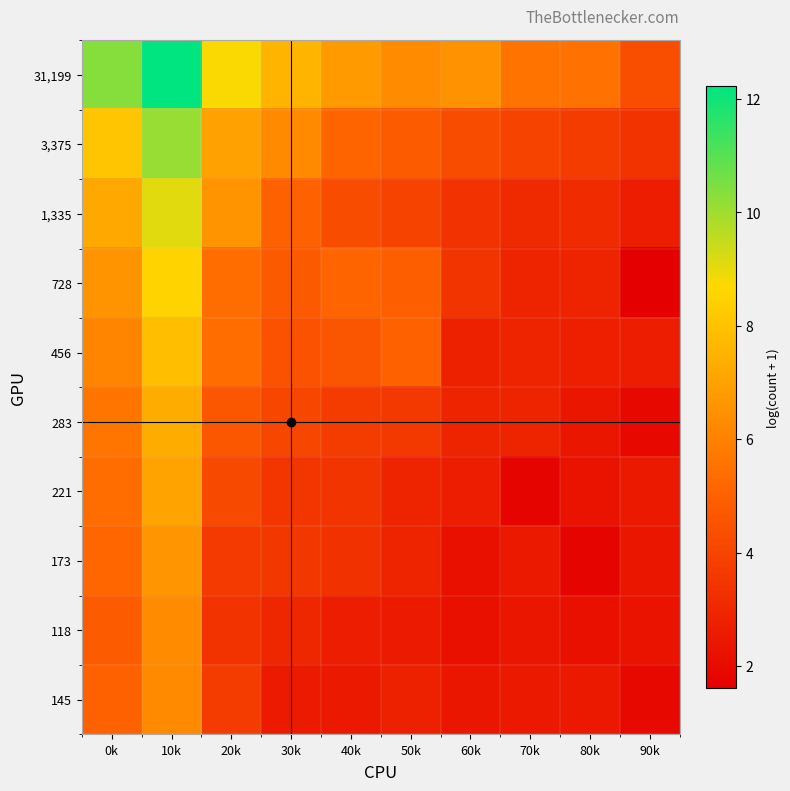

List the series in order of their peak value, lowest first.

145, 118, 173, 221, 283, 456, 728, 1,335, 3,375, 31,199